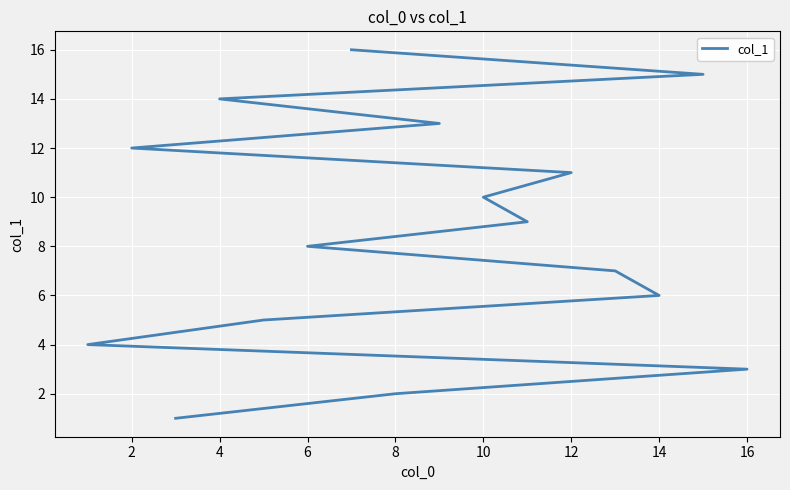

True or false: the data has more than 1 interior local peaks.

False